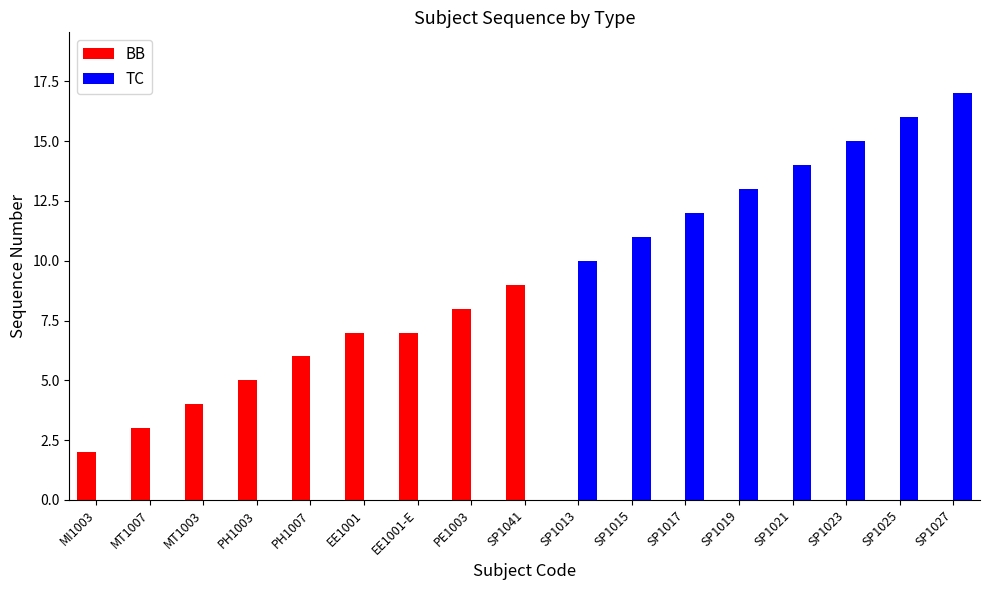

Which category has the highest value across all series?

SP1027